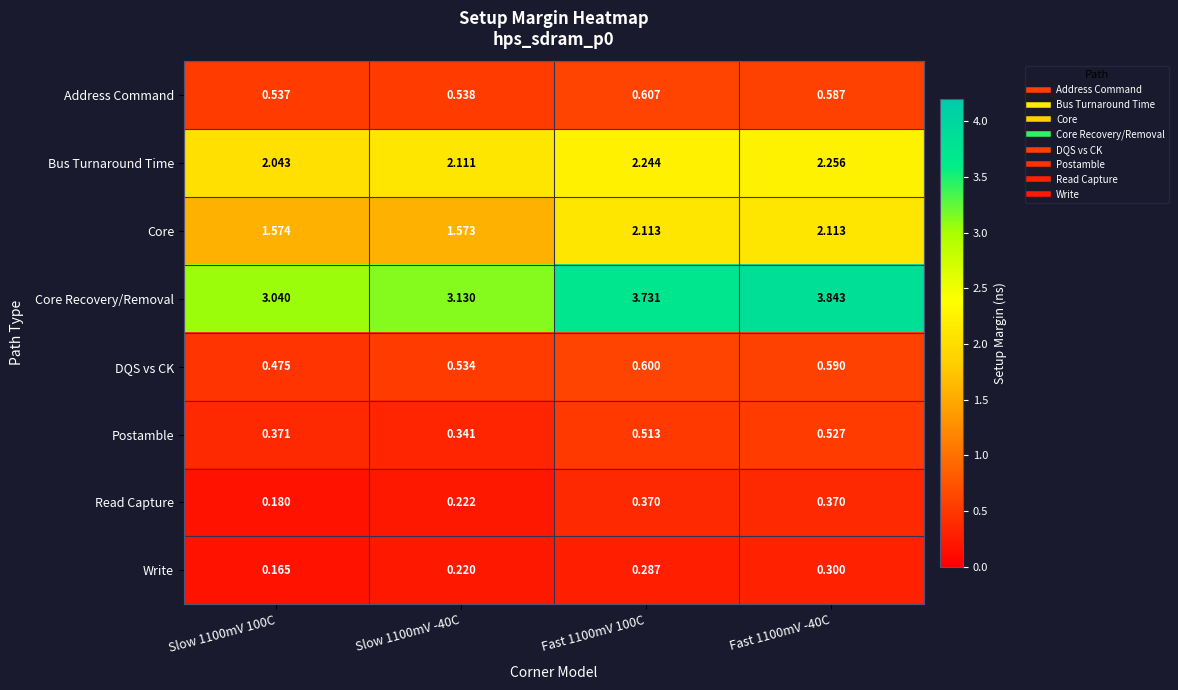

Which series changed the most between Slow 1100mV 100C and Fast 1100mV -40C?

Core Recovery/Removal